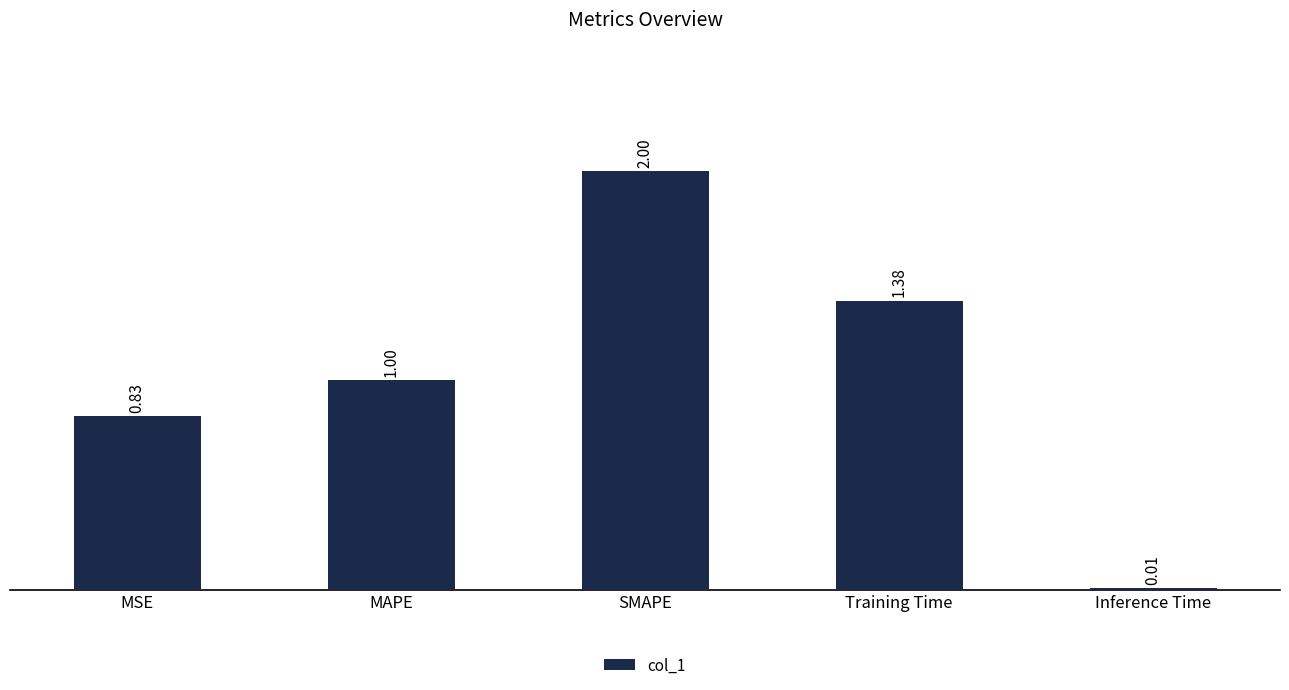

What is the greatest value displayed?

2.0